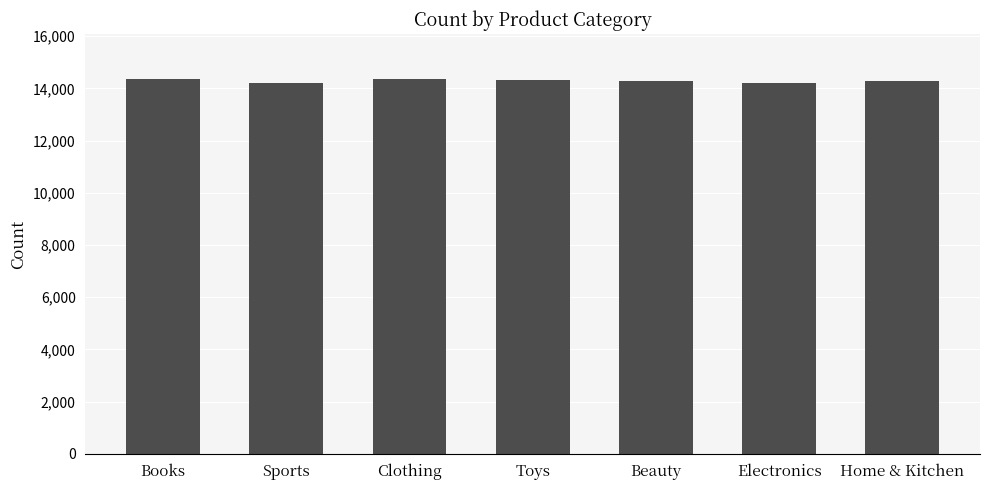

What is the value of the 1st bar from the left?

14342